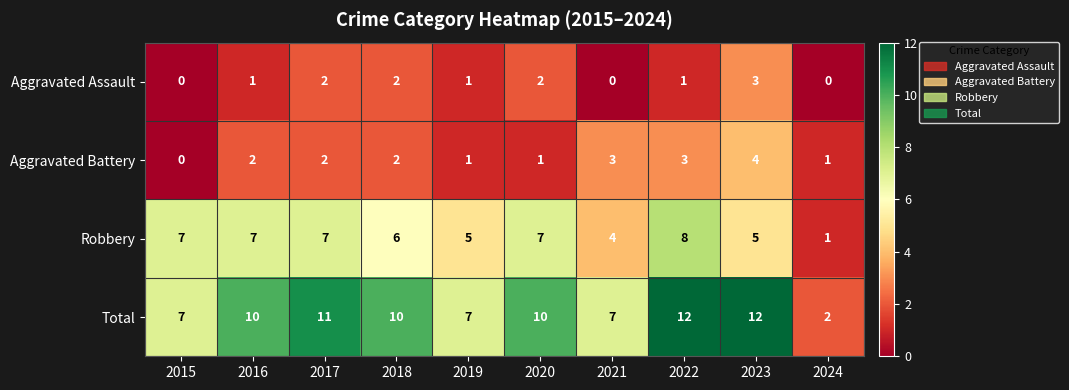

Count the number of data series in this chart.

4